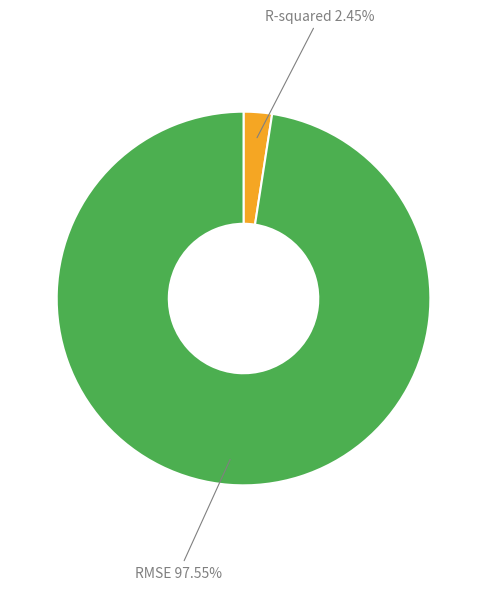

Does any single category account for the majority?

Yes